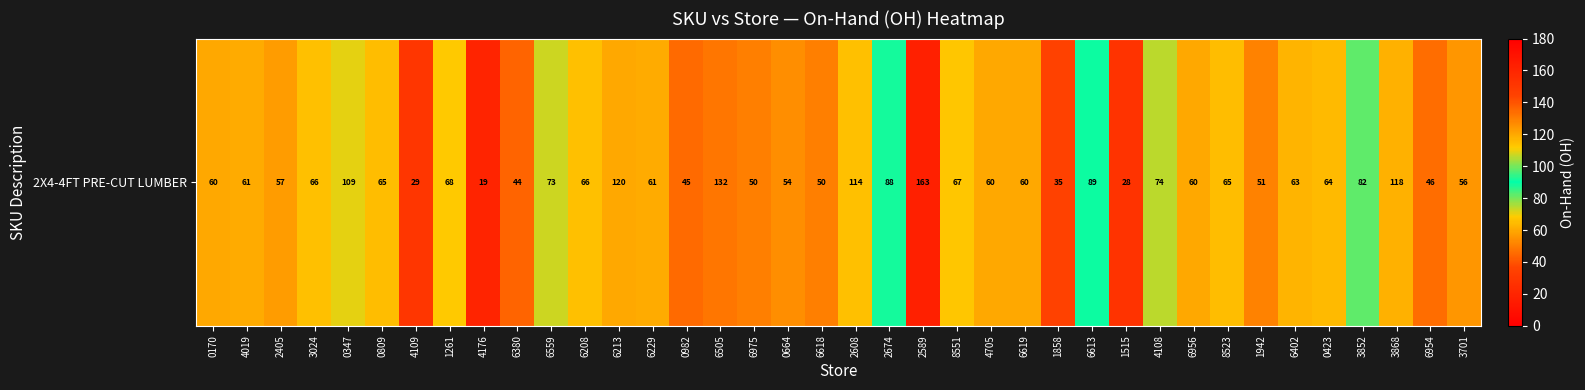

What is the approximate value at 4019?

61